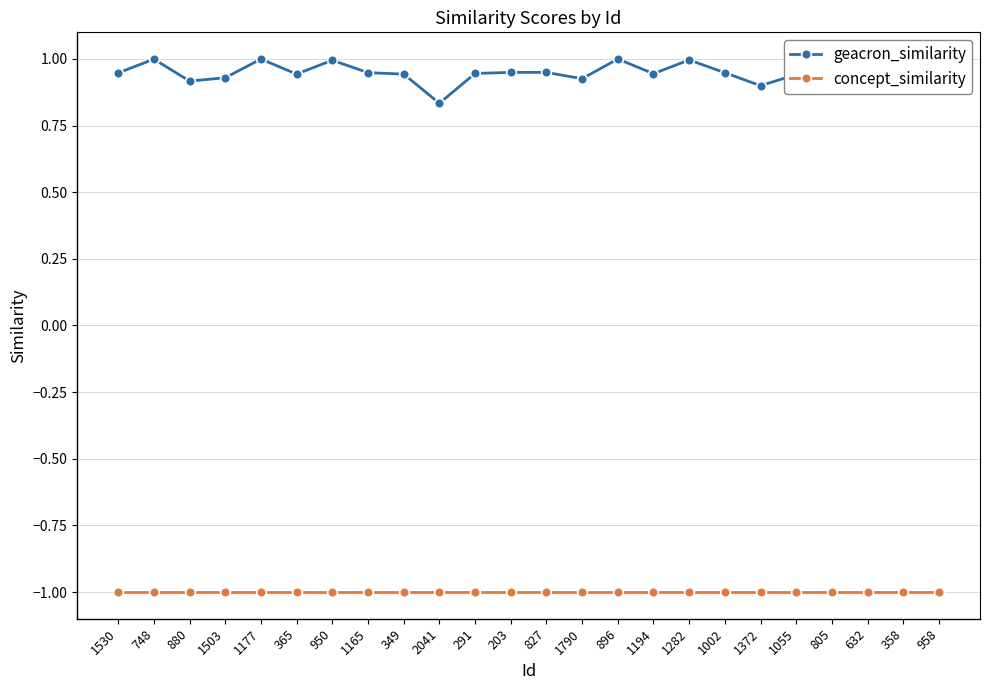

True or false: geacron_similarity has more than 1 points higher than both neighbors.

True